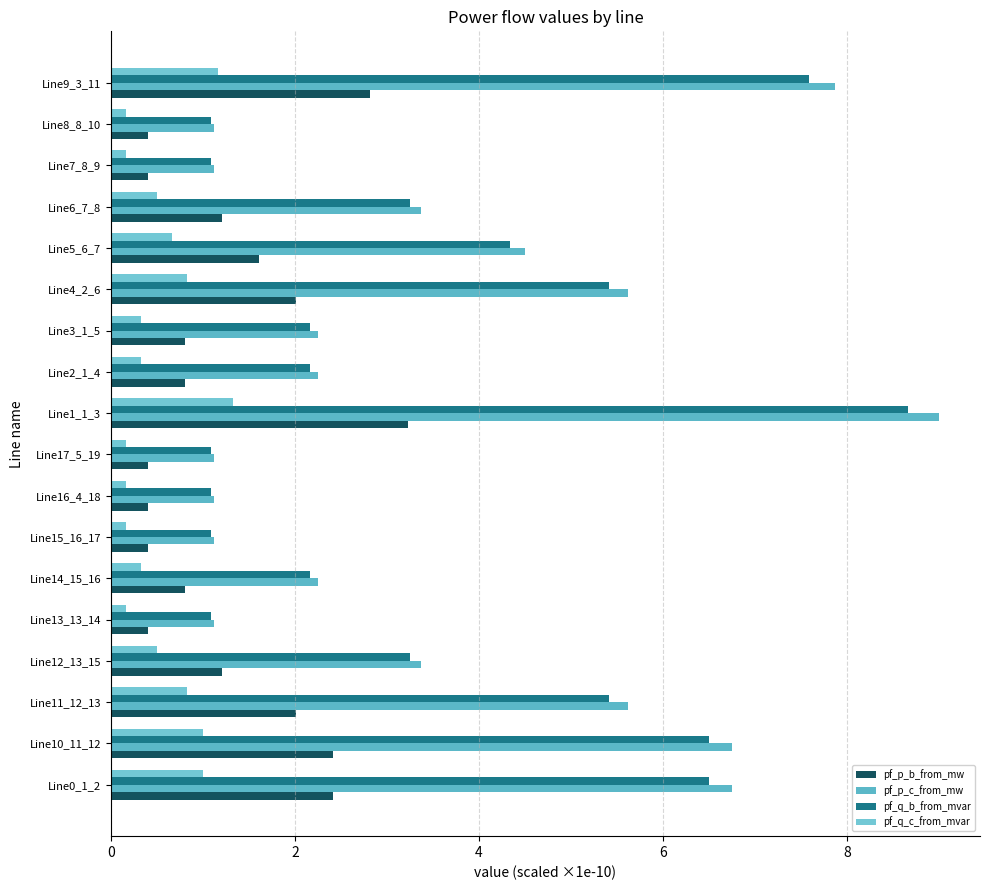

What is the maximum value shown in the chart?

9.0